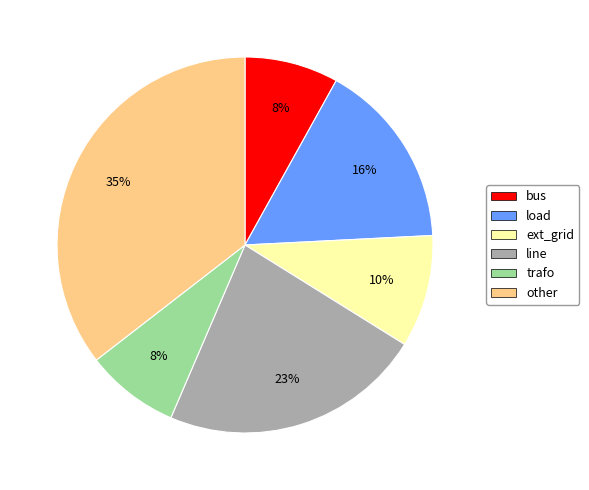

Approximately how many times larger is the value at ext_grid compared to other?

0.3